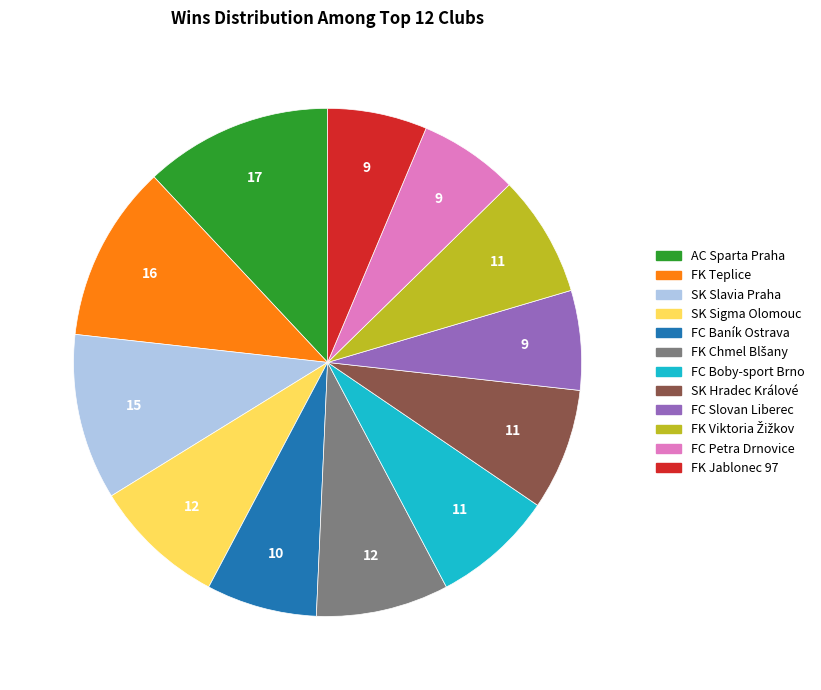

Is there a majority slice in this chart?

No